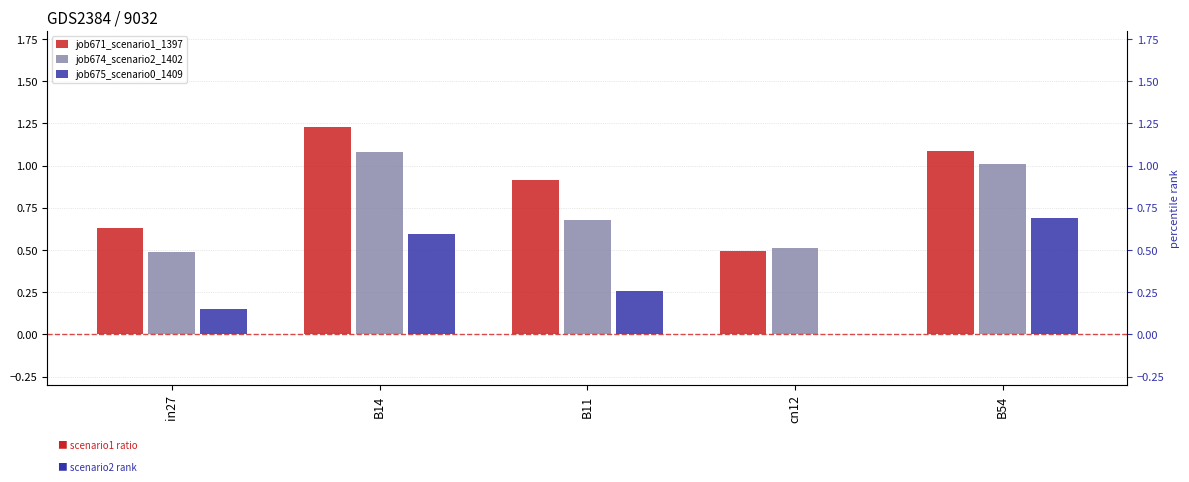

What is the maximum value shown in the chart?

1.2